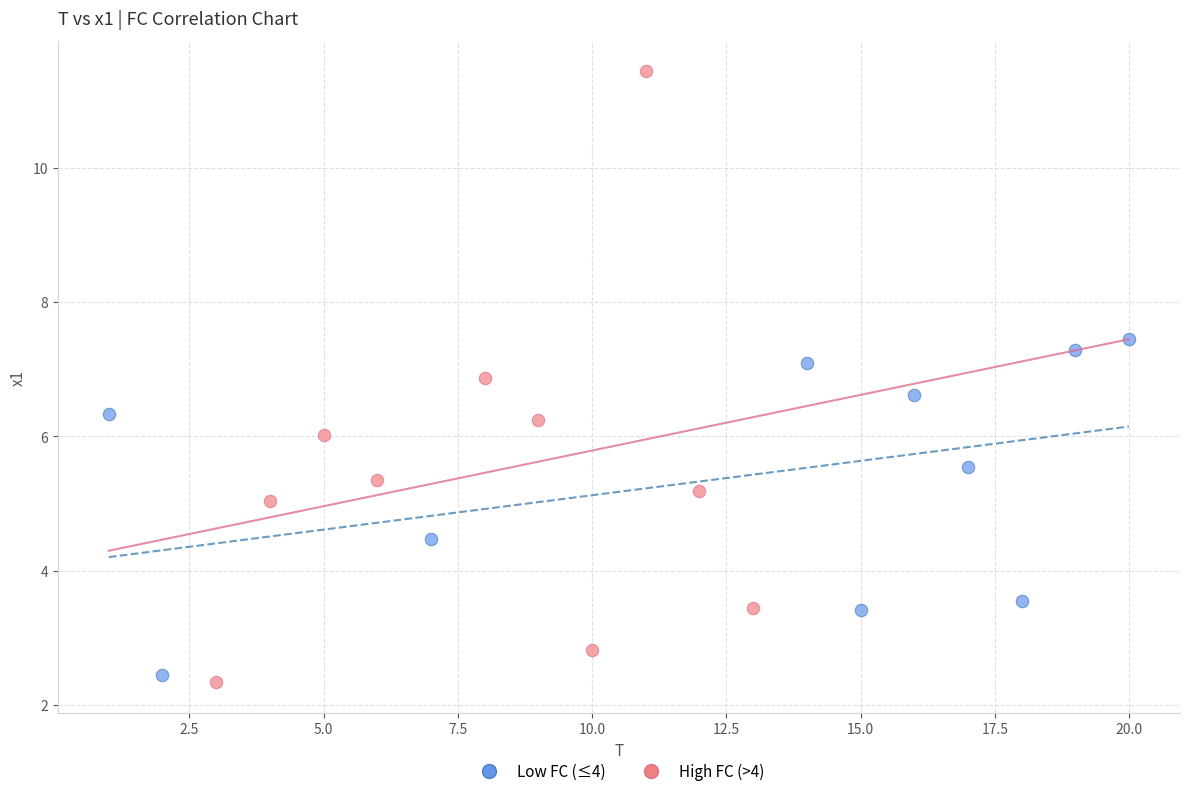

Which series has the largest Y range (max minus min)?

High FC (>4)